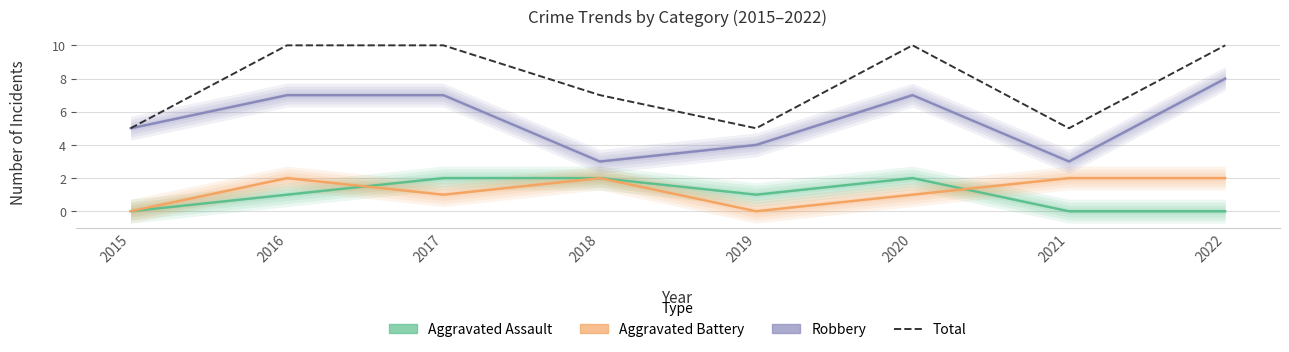

The value of Total at 2022 is 10. True or false?

True